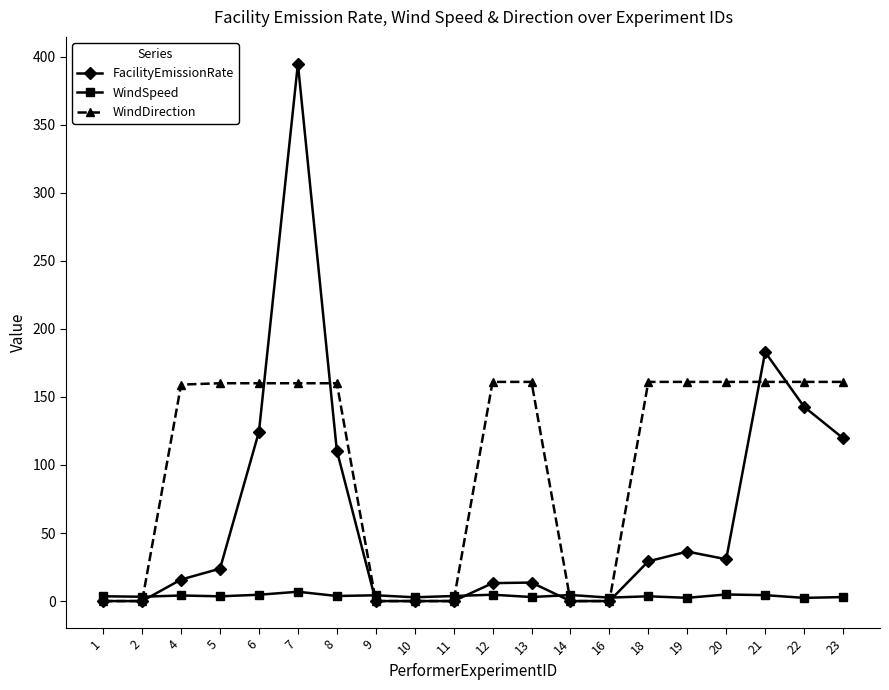

What is the greatest value displayed?

394.7